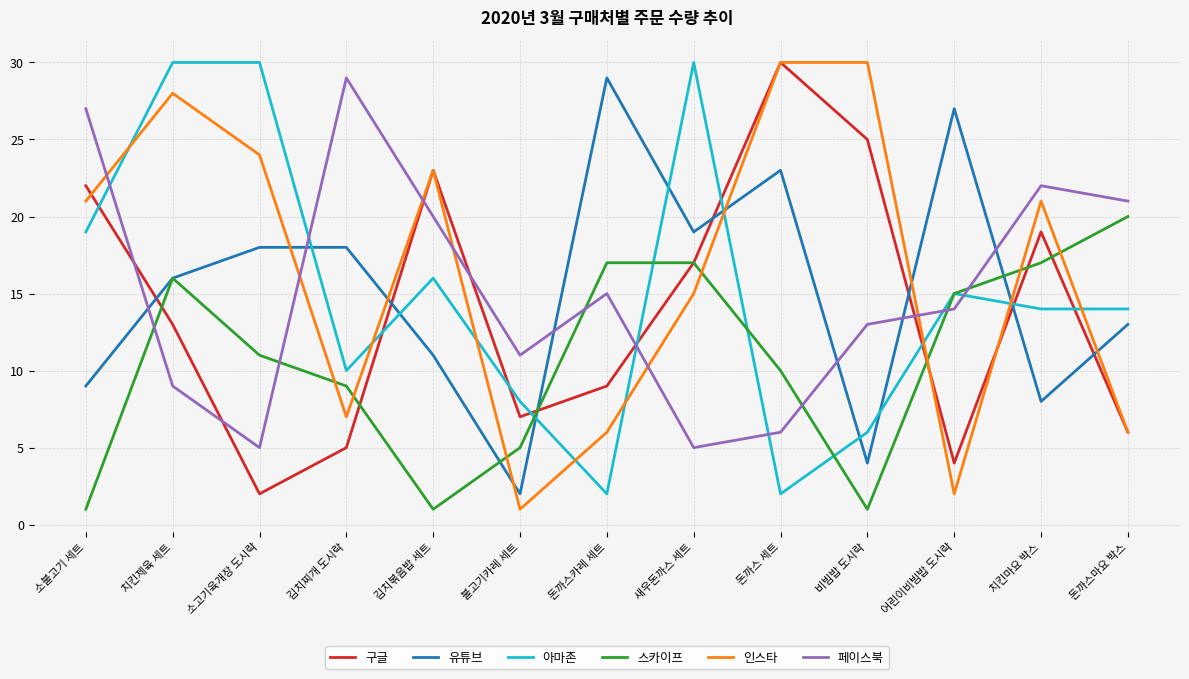

True or false: 인스타 has a value of 12 at 치킨마요 박스.

False